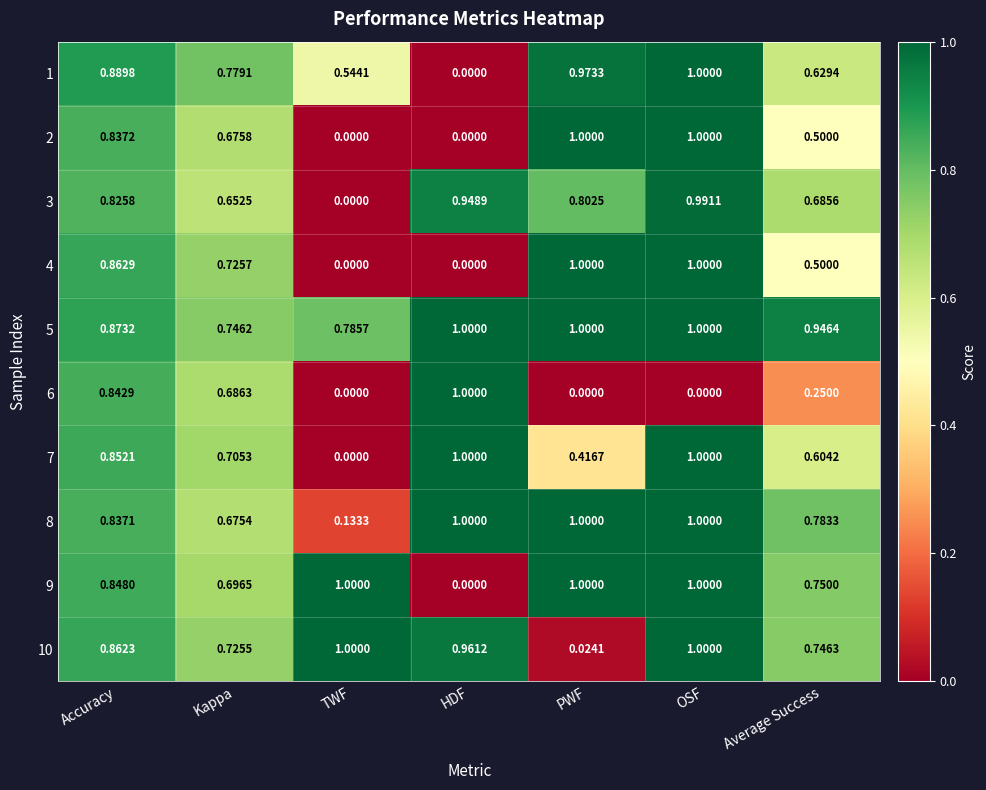

Is the value of 3 at Average Success greater than the value of 2 at HDF?

Yes